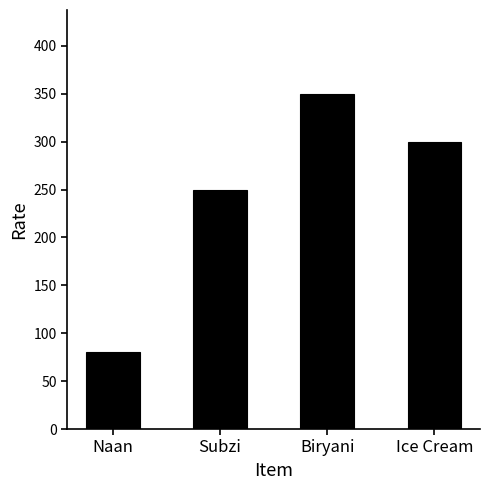

Rank the categories by value from lowest to highest.

Naan, Subzi, Ice Cream, Biryani